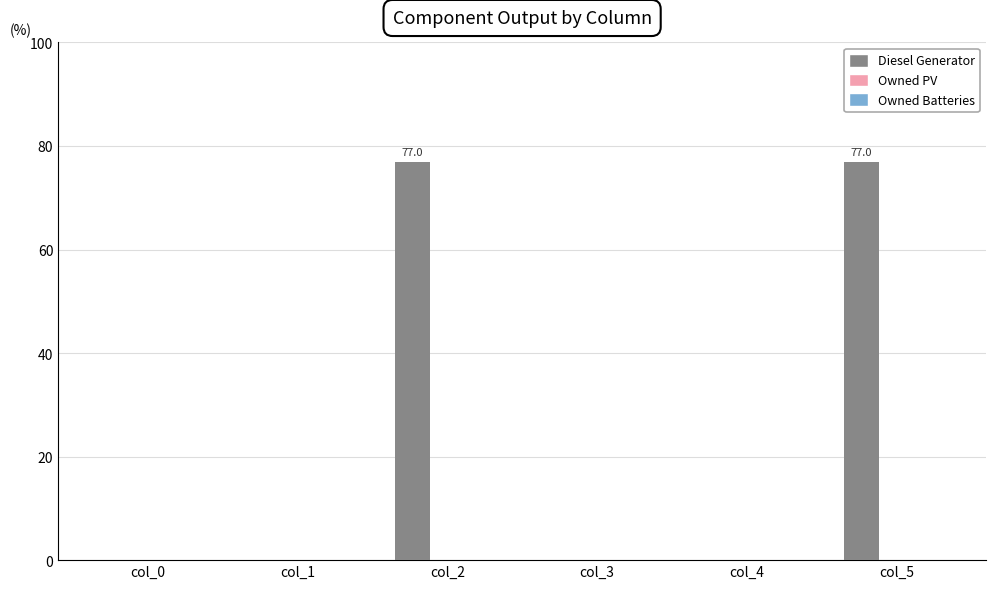

Reading left to right, extract all data points from this chart.

col_0=0.0	col_1=0.0	col_2=77.0	col_3=0.0	col_4=0.0	col_5=77.0